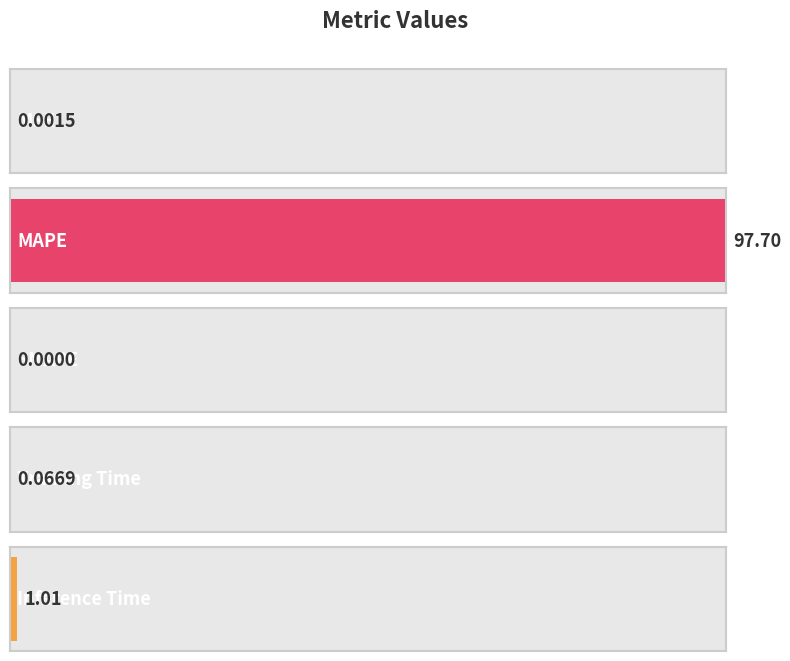

Count the number of categories in the chart.

5